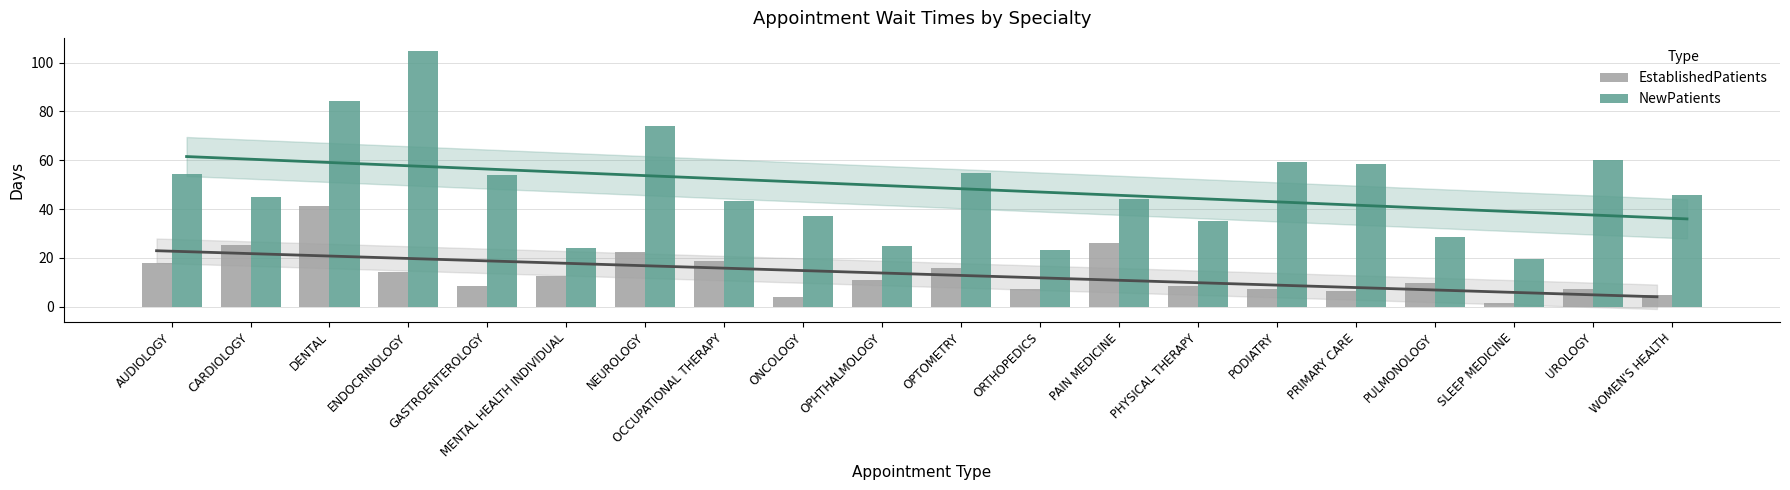

True or false: EstablishedPatients has a value of 10.3 at UROLOGY.

False